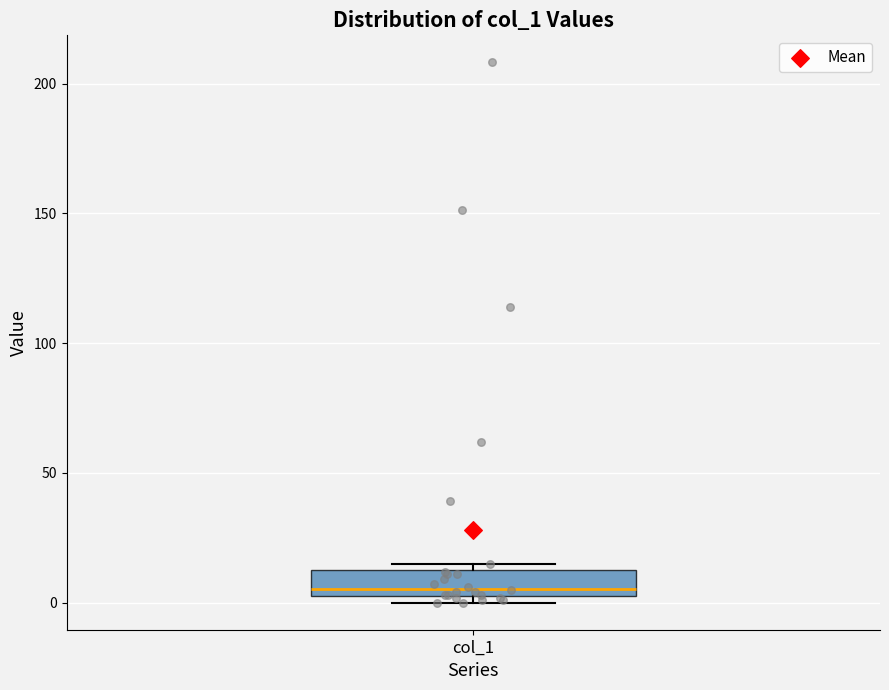

Read this box plot against the y-axis: the position of the median line, the range covered by the box, and the ends of both whiskers. The values are not printed on the chart, so give them approximately, as read against the axis.

median 5 (just above the box's lower edge), box 5 to 15, whiskers 0 to 15 (just above the box's upper edge)